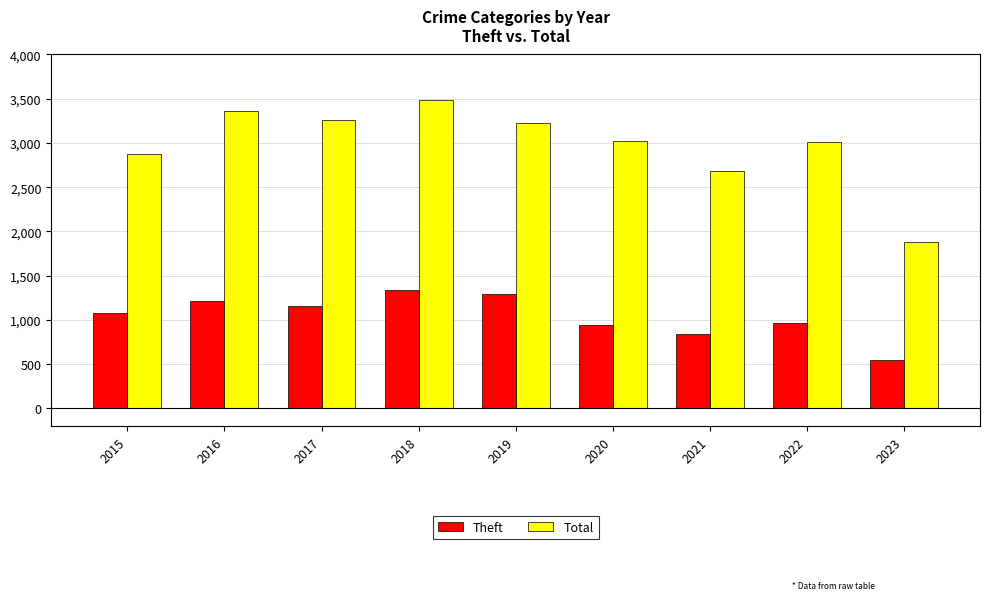

What is the difference between the highest and lowest values at 2016?

2143